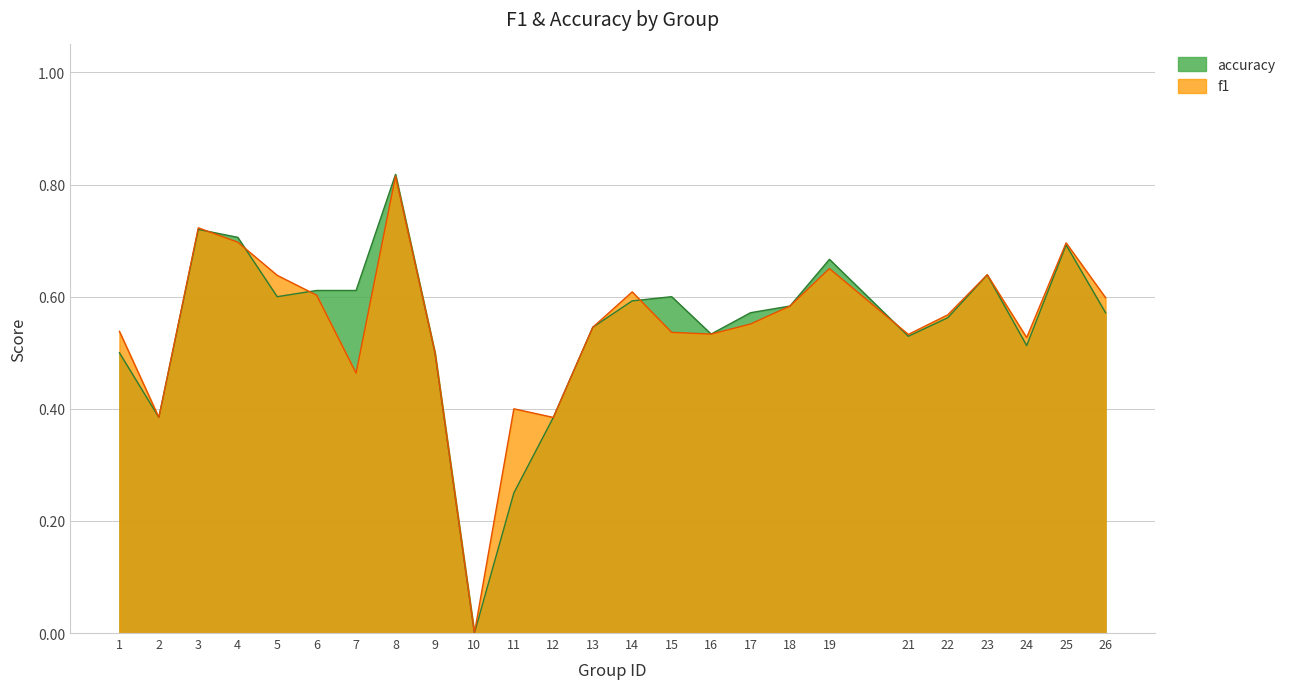

What is the difference between the maximum and minimum values in the f1 series?

0.8